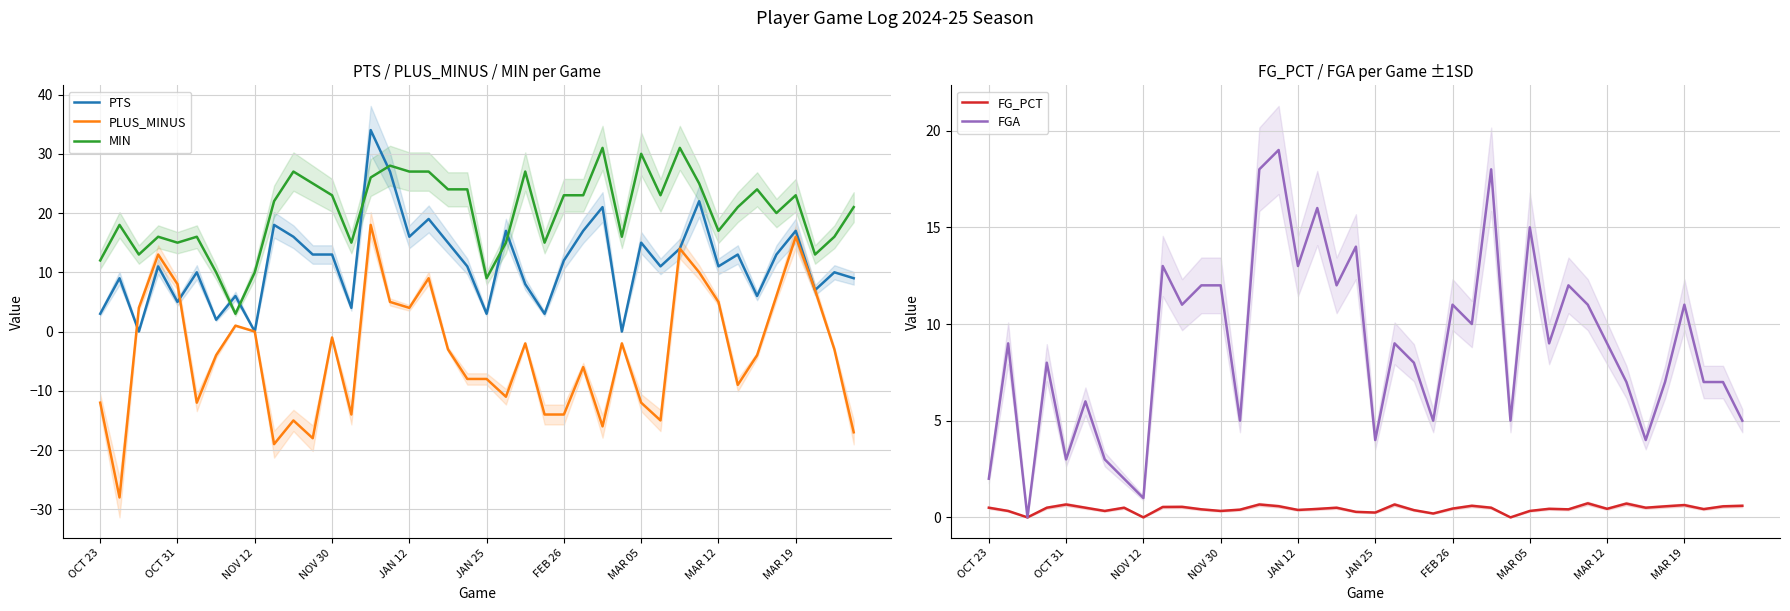

Which series has the widest spread of values?

PLUS_MINUS